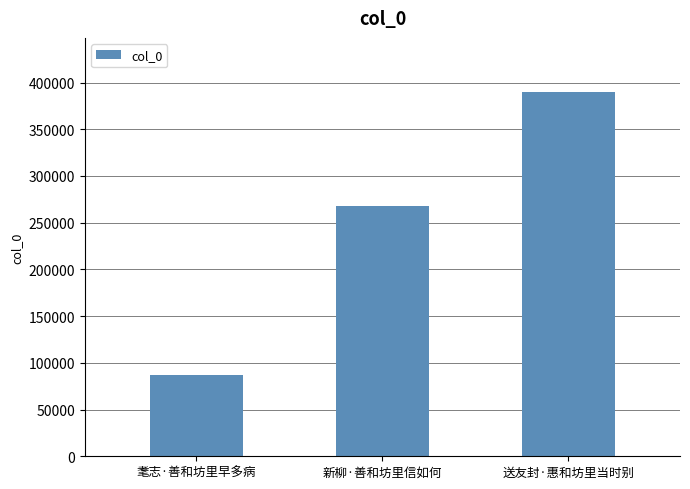

Which category has the highest value across all series?

送友封·惠和坊里当时别